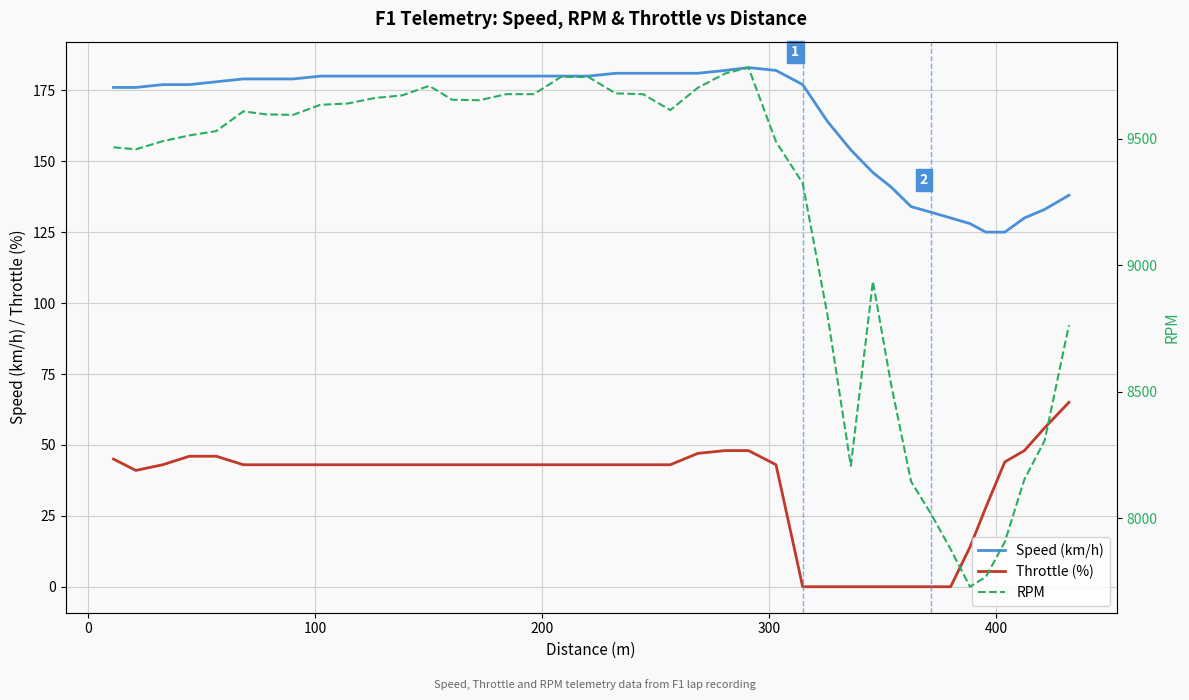

How many interior local peaks does the Speed (km/h) series have?

1